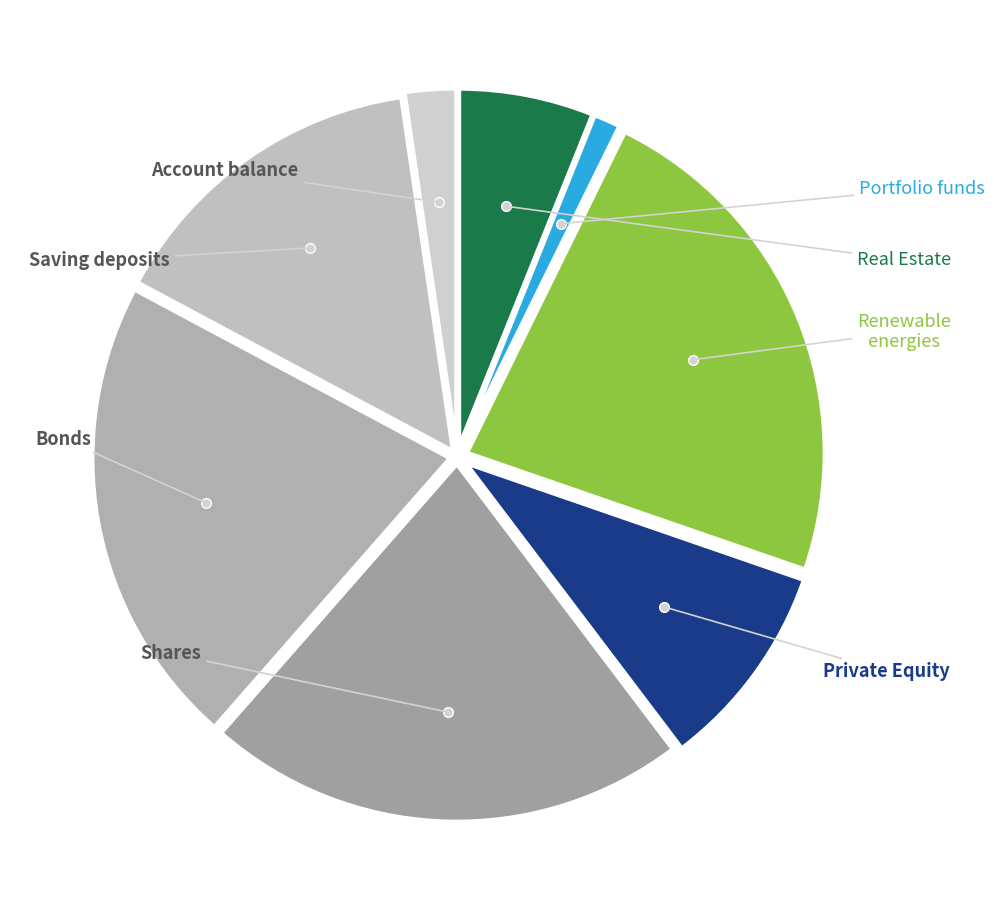

Count the number of slices in the pie.

8